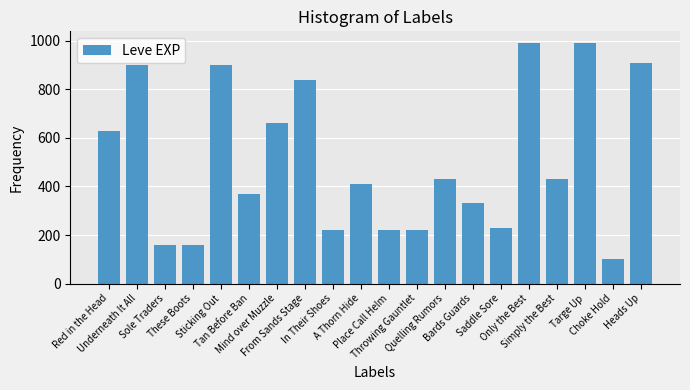

Reading right to left, transcribe all the data shown in this chart.

Heads Up=910	Choke Hold=100	Targe Up=990	Simply the Best=430	Only the Best=990	Saddle Sore=230	Bards Guards=330	Quelling Rumors=430	Throwing Gauntlet=220	Place Call Helm=220	A Thorn Hide=410	In Their Shoes=220	From Sands Stage=840	Mind over Muzzle=660	Tan Before Ban=370	Sticking Out=900	These Boots=160	Sole Traders=160	Underneath It All=900	Red in the Head=630